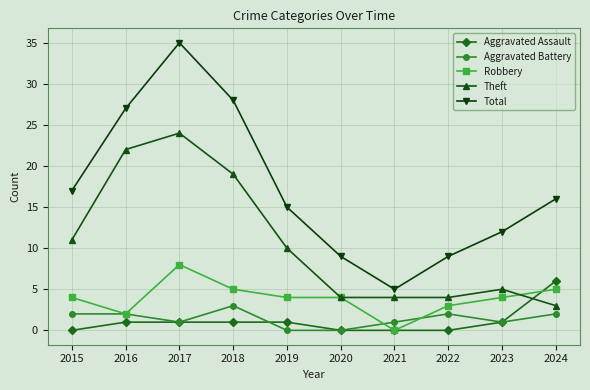

Does the chart have visible grid lines?

Yes